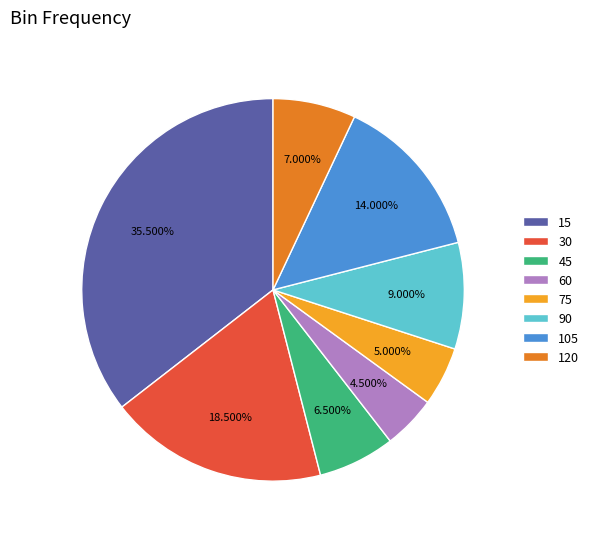

What is the smallest slice in the pie chart?

60